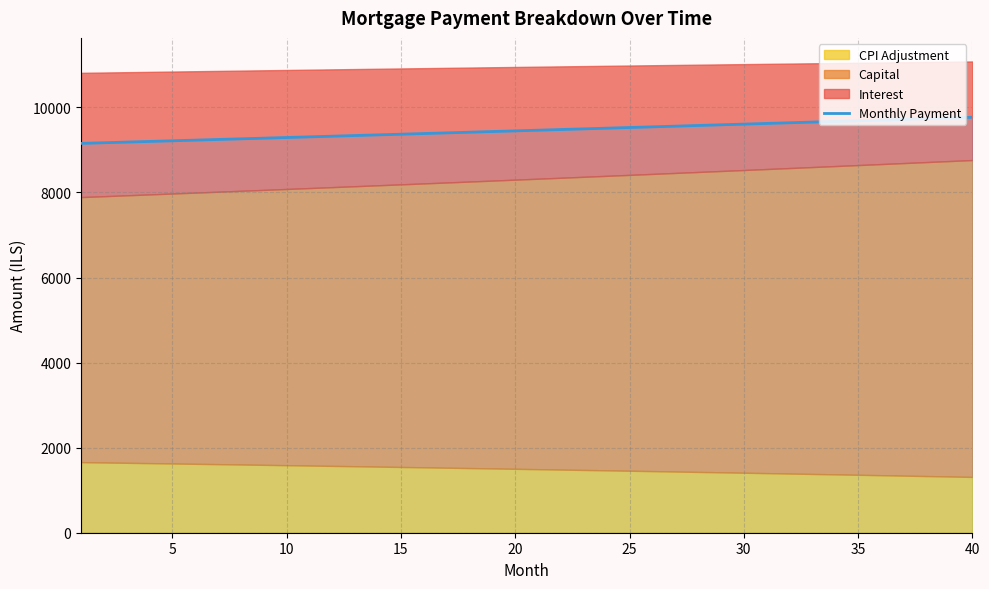

How many lines are shown in the chart?

1